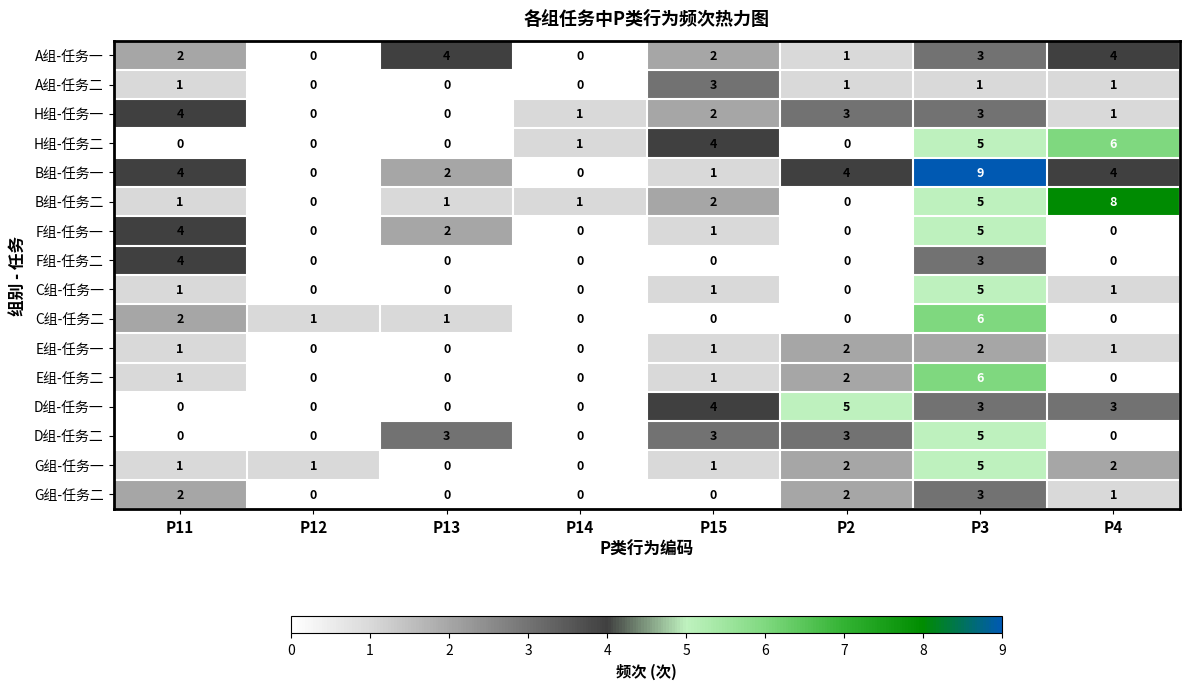

What is the difference between the maximum and minimum values in the A组-任务二 series?

3